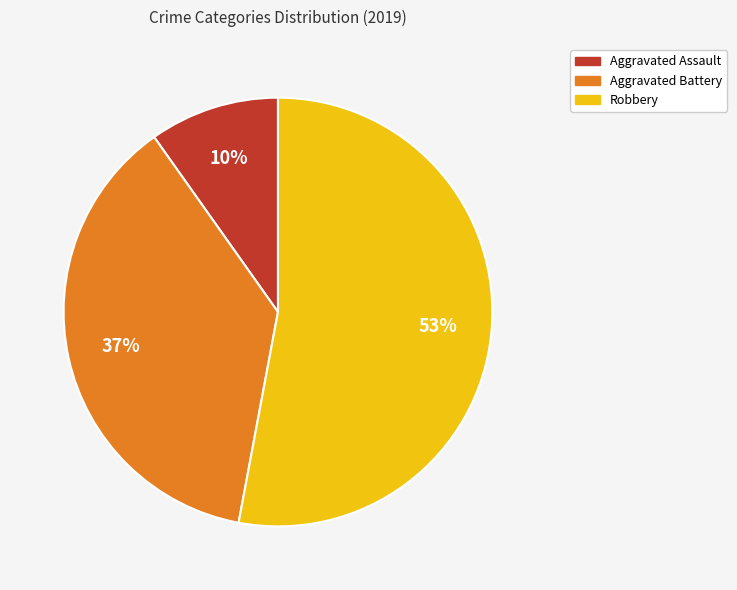

Which category accounts for the majority?

Robbery